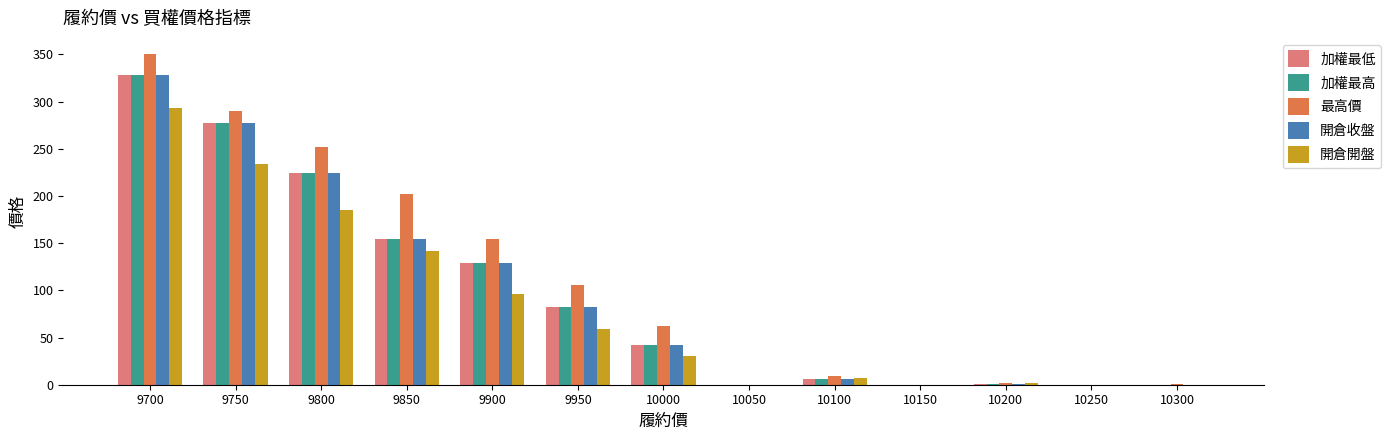

What is the maximum value for 加權最高?

328.0